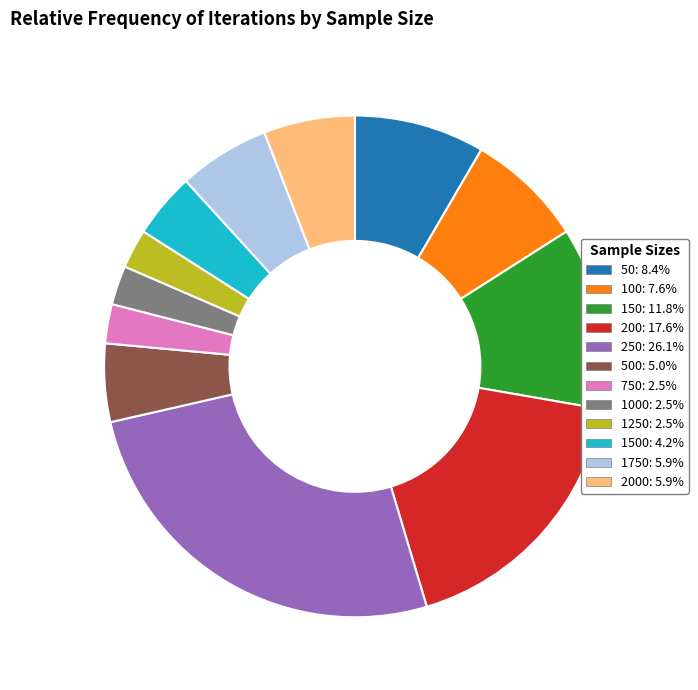

Is there any slice that represents more than half of the pie?

No